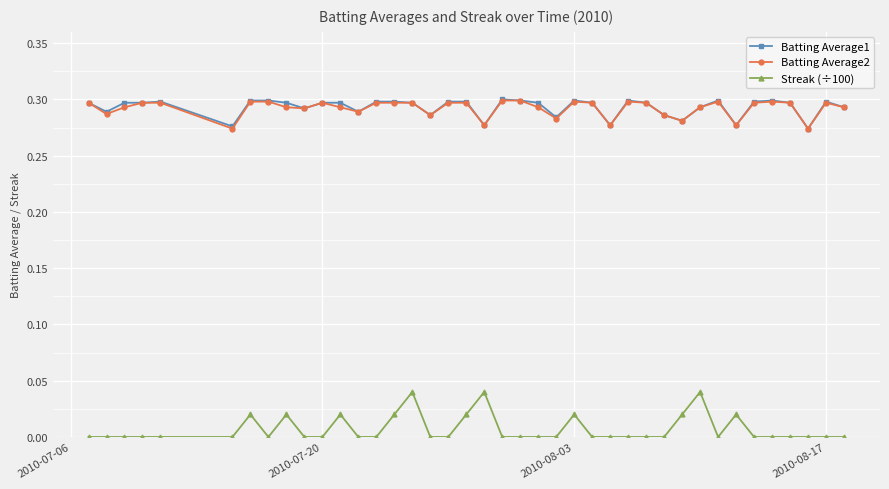

What is the sum of all Batting Average2 values?

11.7